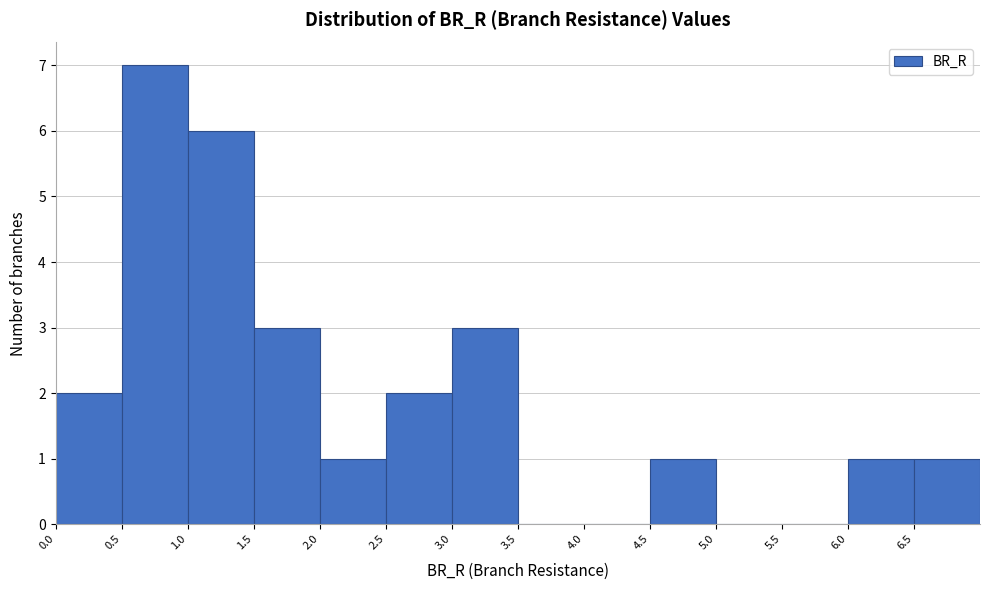

Reading left to right, transcribe this chart: for each bar, give the range it covers on the x-axis and its height. The values are not printed on the chart, so give them approximately, as read against the axis.

0.0 to 0.5: 2
0.5 to 1.0: 7
1.0 to 1.5: 6
1.5 to 2.0: 3
2.0 to 2.5: 1
2.5 to 3.0: 2
3.0 to 3.5: 3
3.5 to 4.0: 0
4.0 to 4.5: 0
4.5 to 5.0: 1
5.0 to 5.5: 0
5.5 to 6.0: 0
6.0 to 6.5: 1
6.5 to 7.0: 1